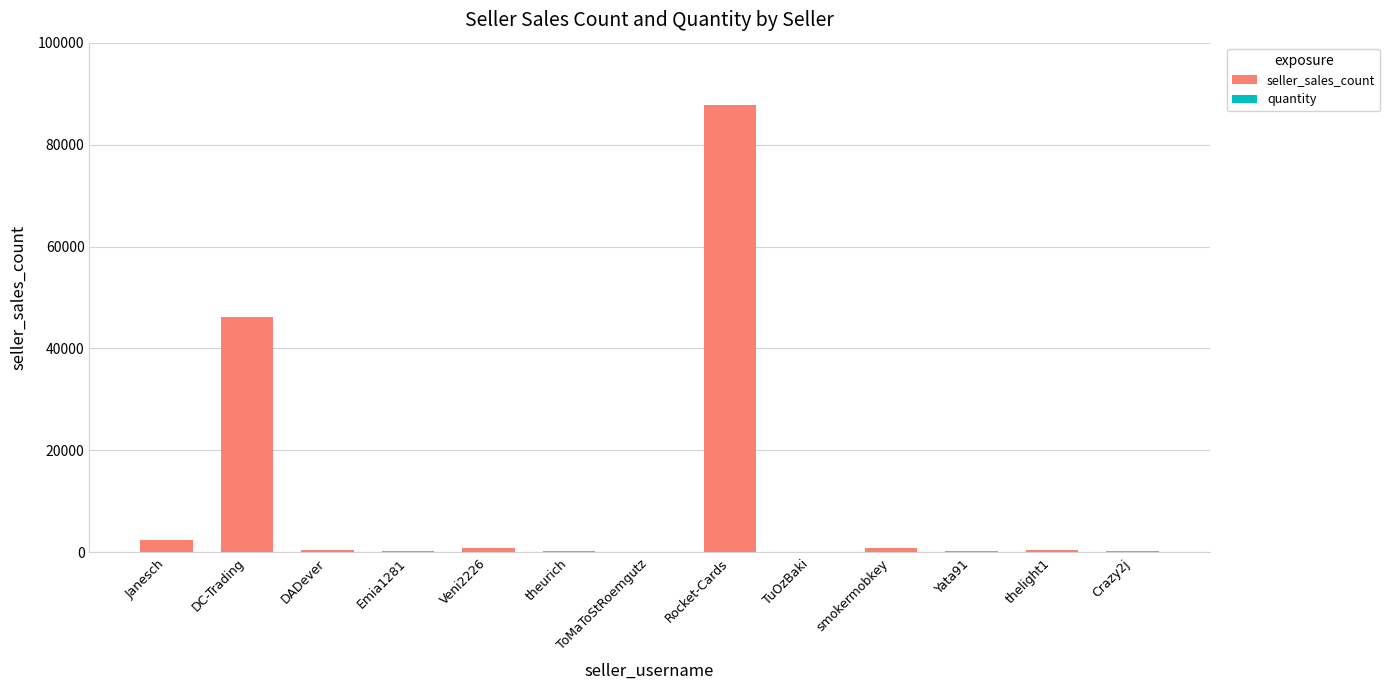

What is the highest value of the seller_sales_count series?

87765